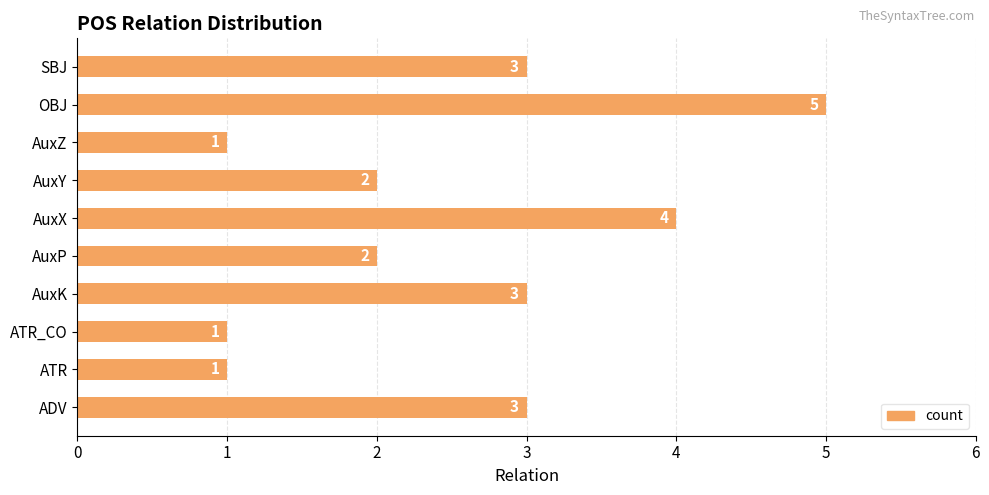

What is the approximate value at ADV?

3